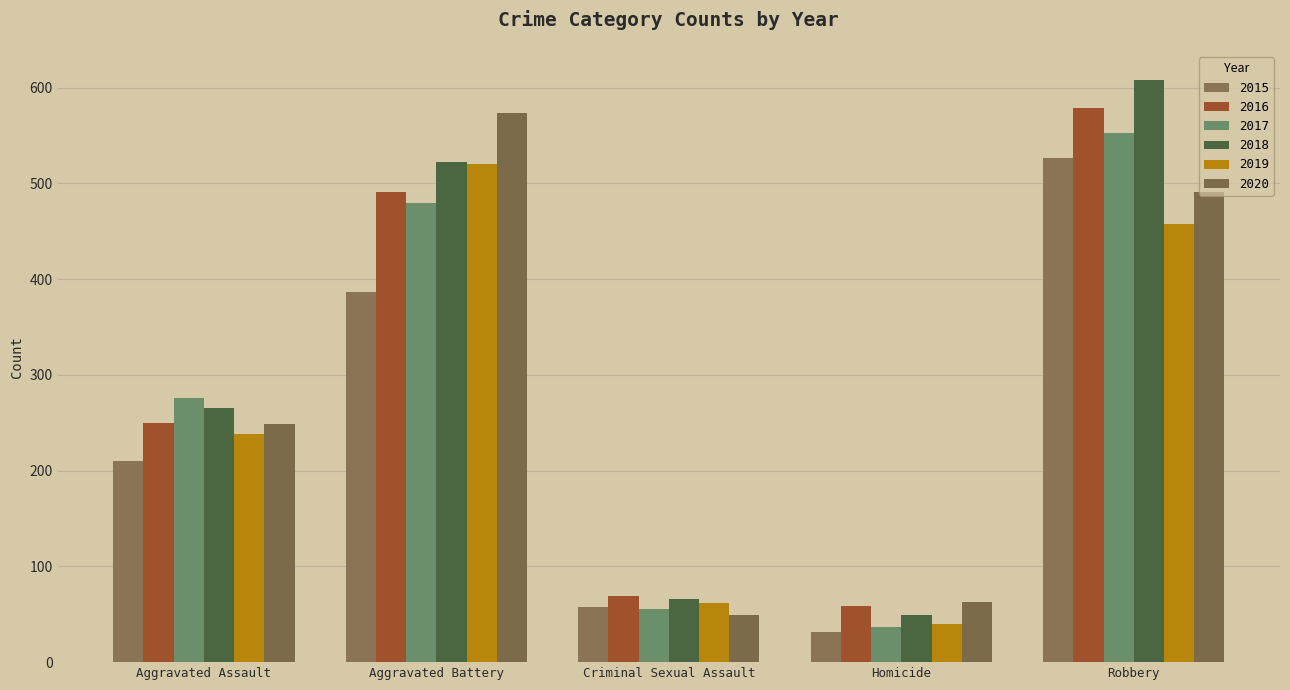

What is the difference between the second highest and second lowest values in the 2015 series?

329